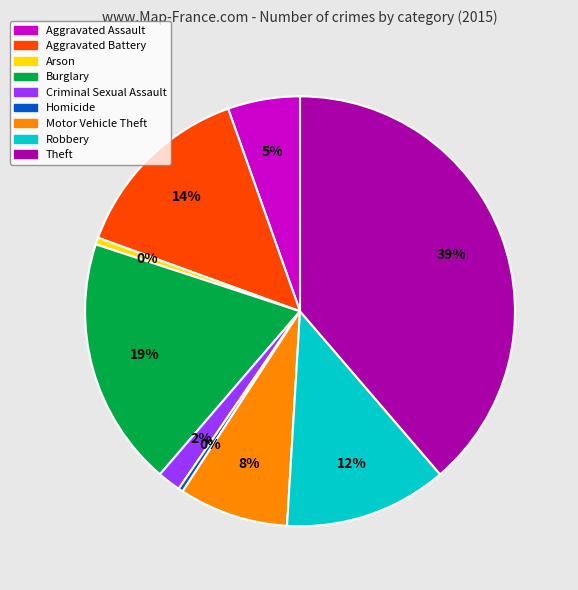

Rank the categories by value from lowest to highest.

Homicide, Arson, Criminal Sexual Assault, Aggravated Assault, Motor Vehicle Theft, Robbery, Aggravated Battery, Burglary, Theft